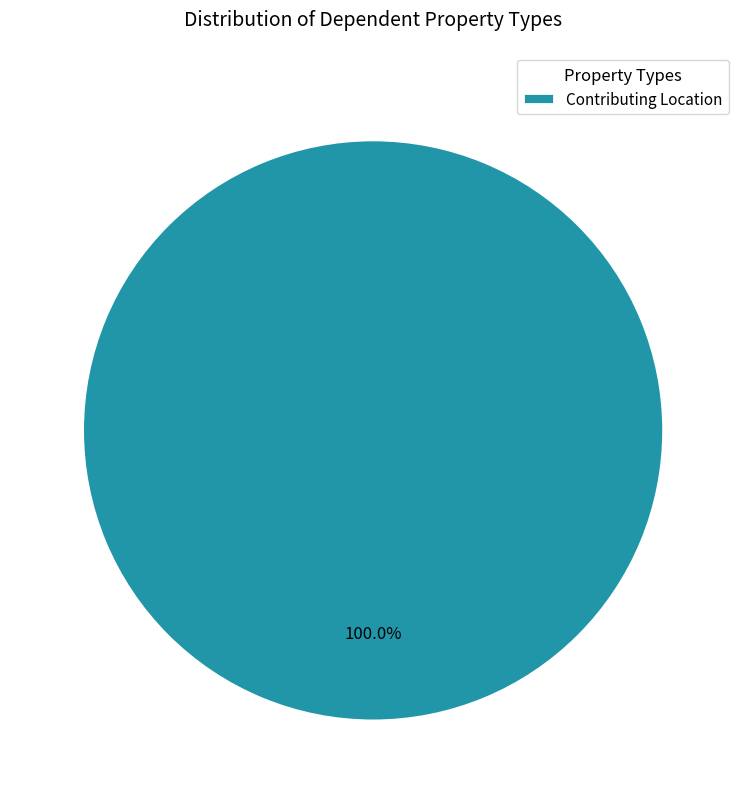

Is there a majority slice in this chart?

Yes